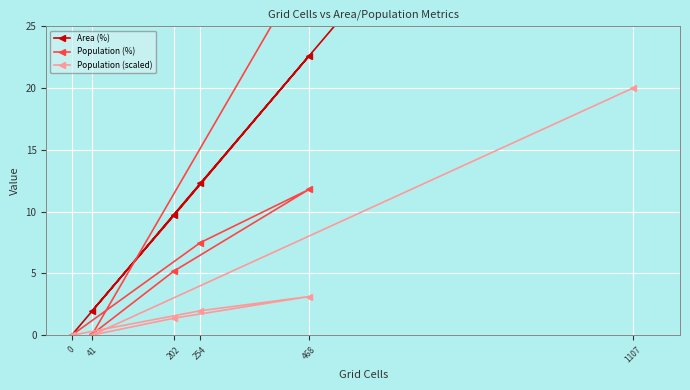

List the series in order of their peak value, highest first.

Population (%), Area (%), Population (scaled)